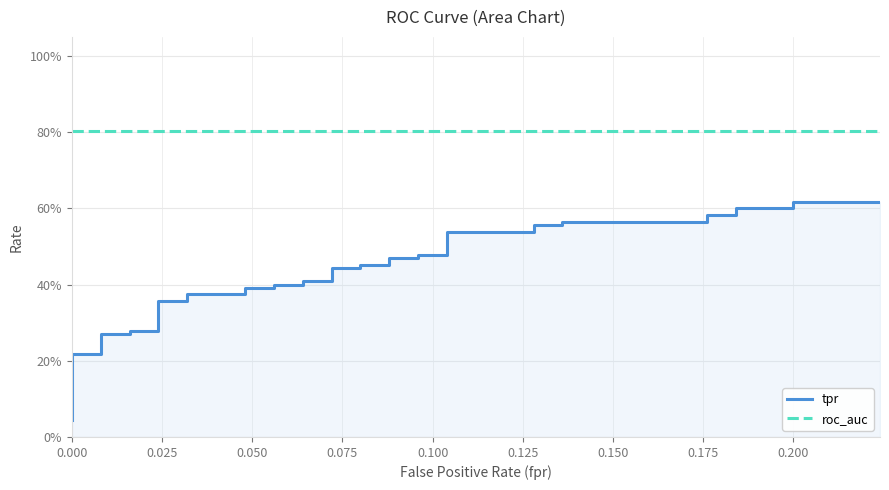

How many categories are shown in the chart?

40